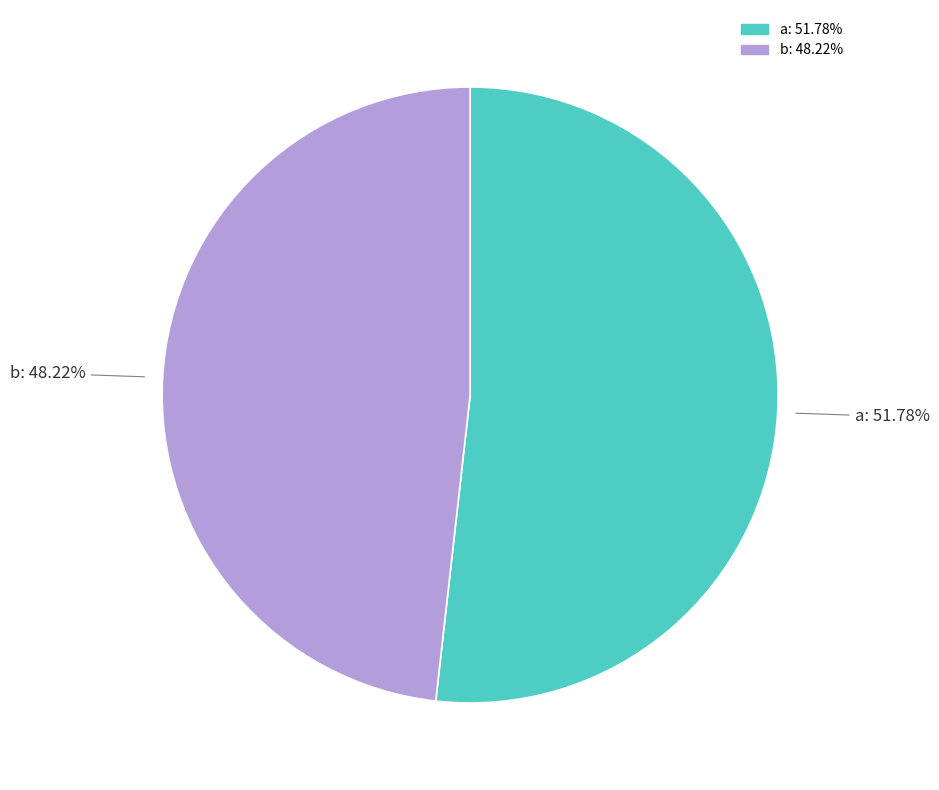

Rank the categories by value from highest to lowest.

a, b